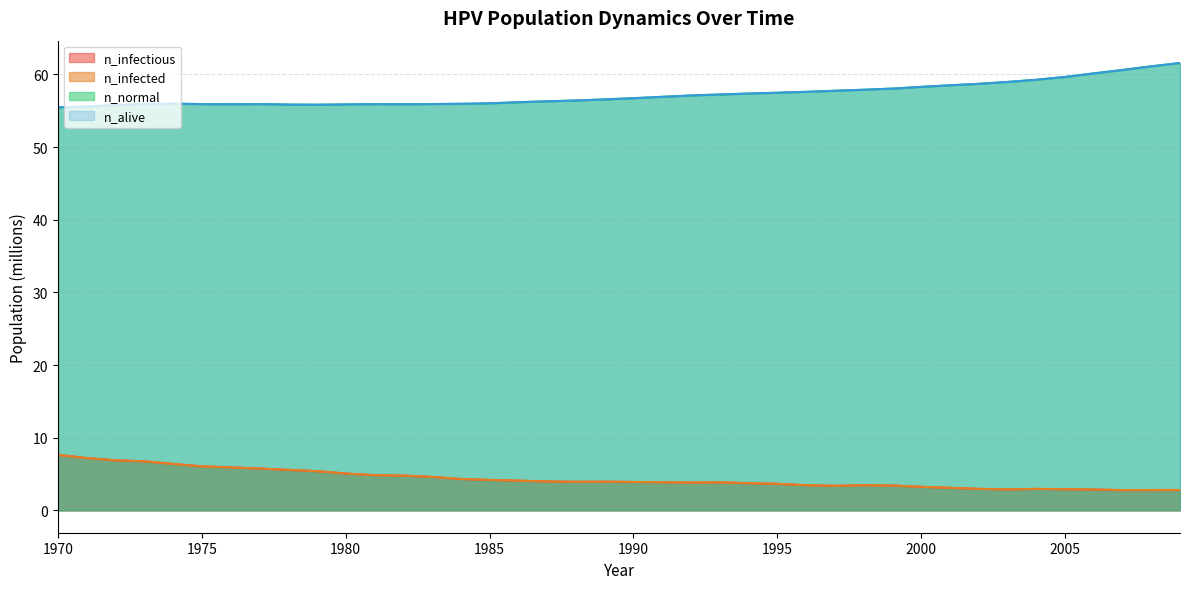

Does the chart have visible grid lines?

Yes